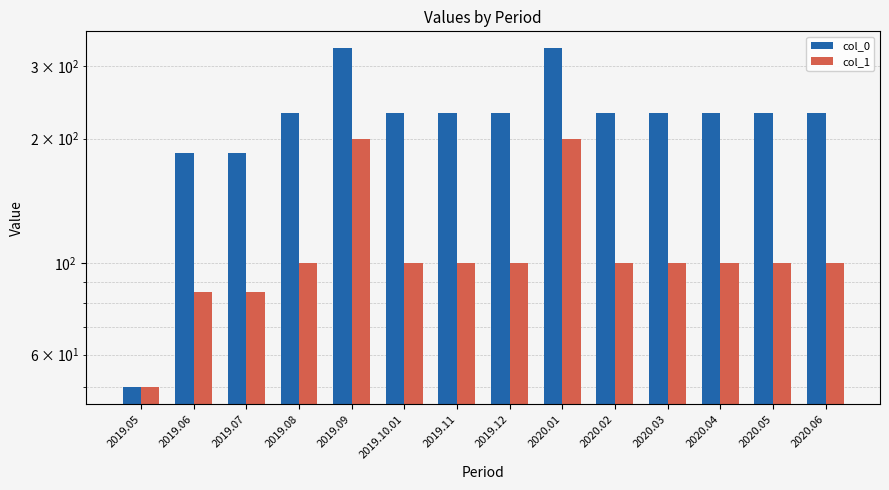

How many data points in col_1 are above 100?

2